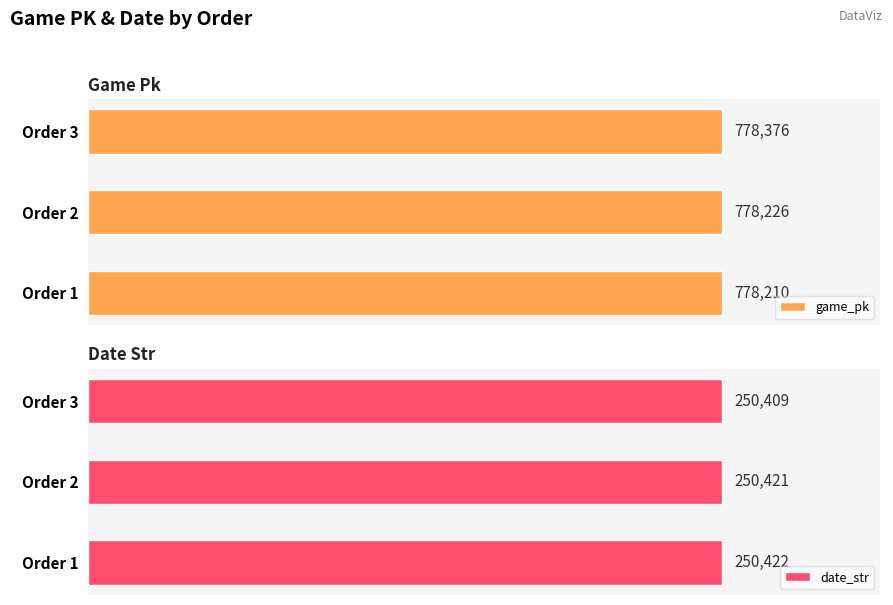

Is it true that date_str equals 1.8 at Order 3?

False